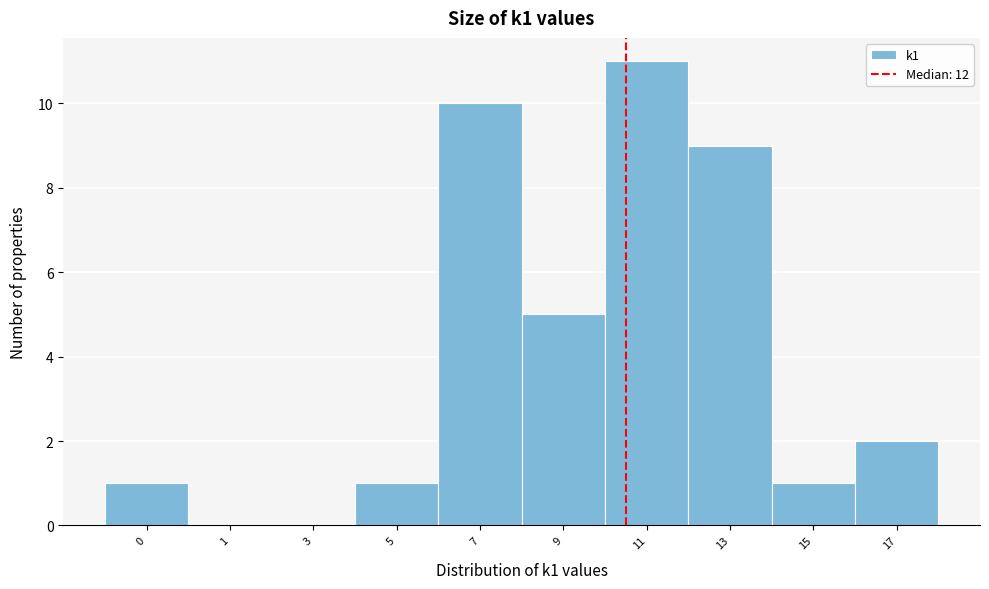

Reading right to left, list all the values displayed in this chart.

17=2	15=1	13=9	11=11	9=5	7=10	5=1	3=0	1=0	0=1